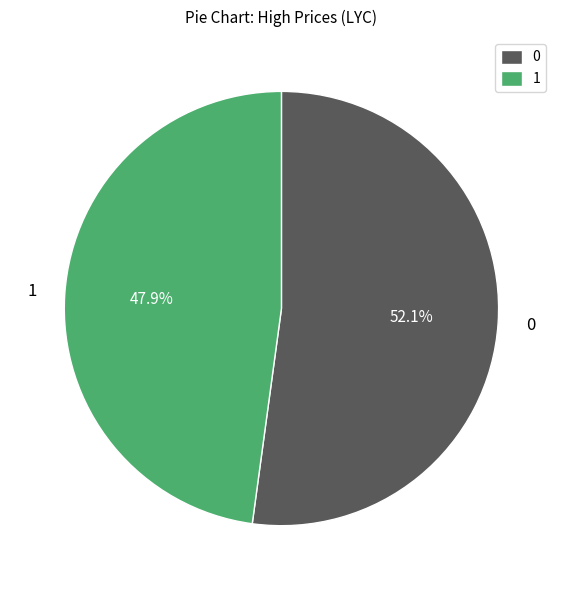

Is the sum of 0 and 1 greater than half?

Yes